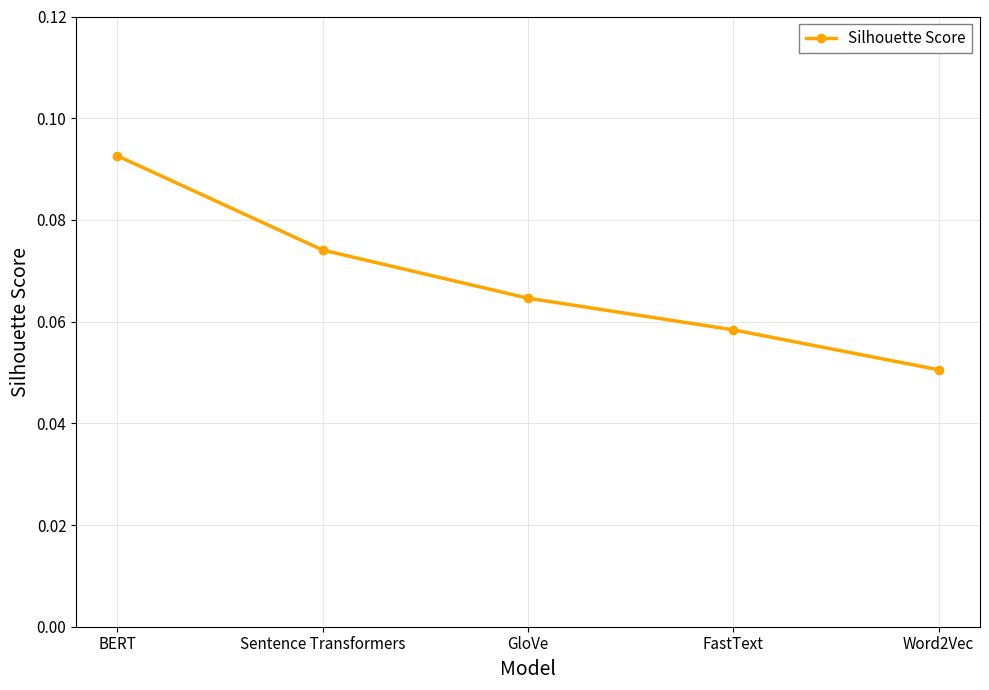

List the labels in order of value, smallest first.

Word2Vec, FastText, GloVe, Sentence Transformers, BERT